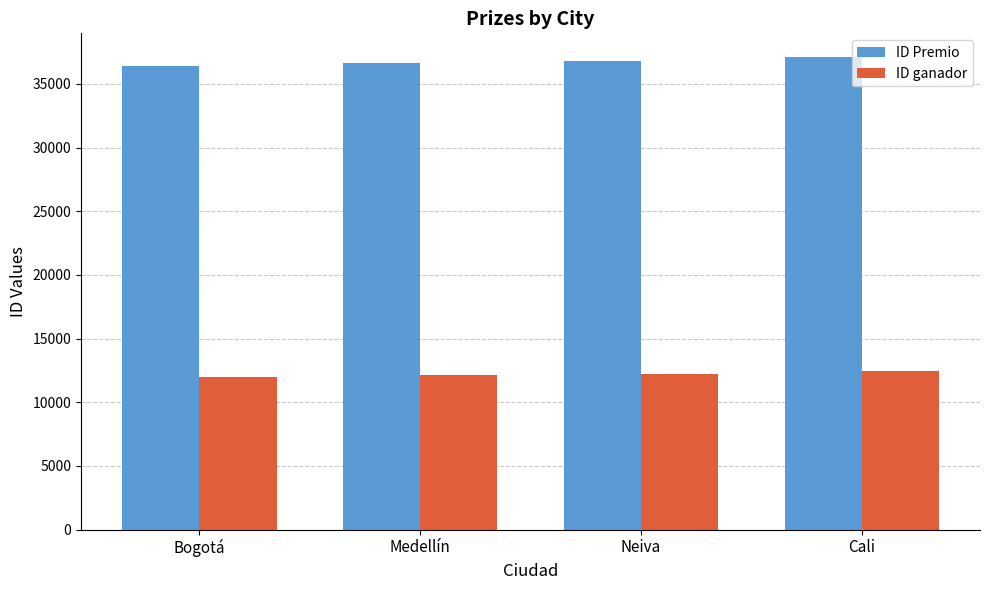

Count the ID ganador values in the range 12118 to 12476.

3